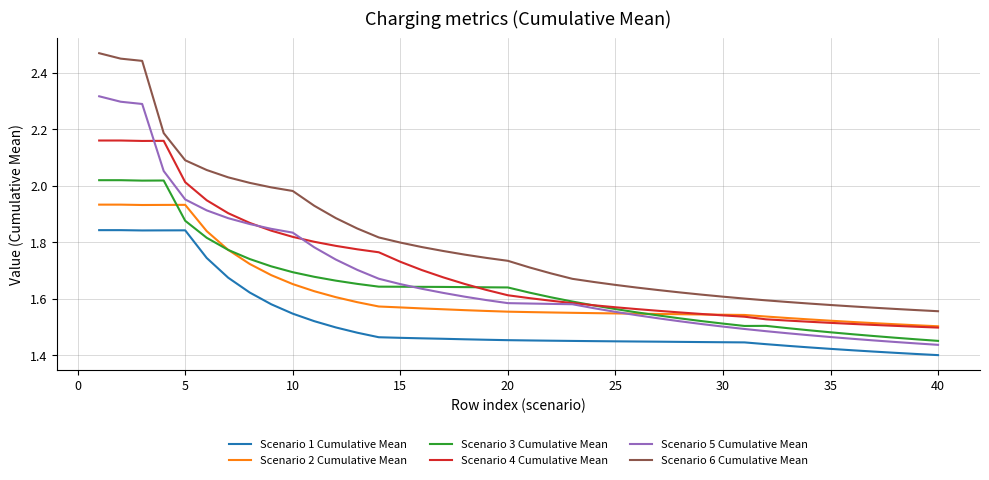

True or false: Scenario 2 Cumulative Mean and Scenario 6 Cumulative Mean cross at least once.

False